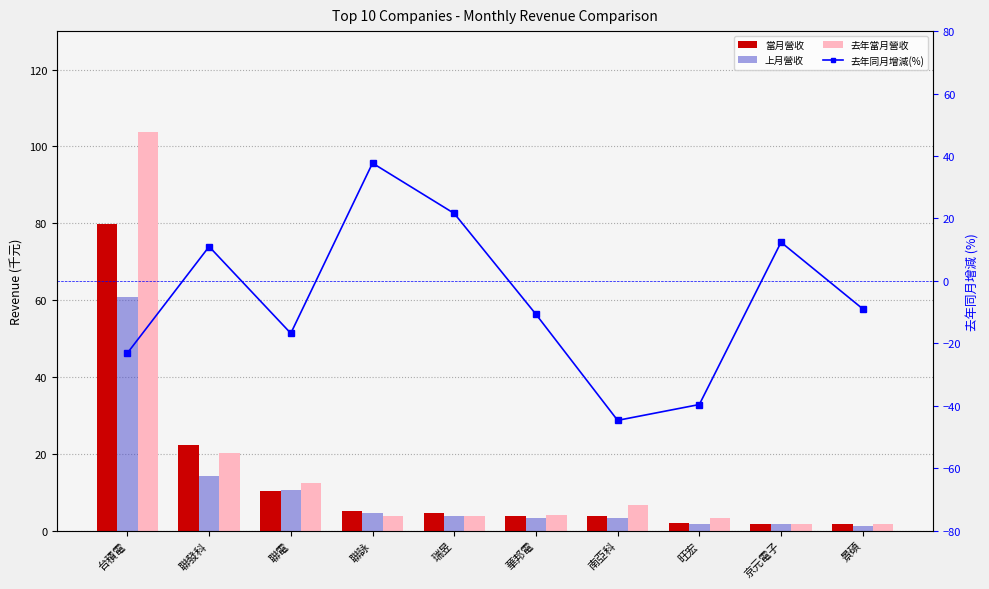

Which series changed the most between 聯發科 and 旺宏?

去年同月增減(%)